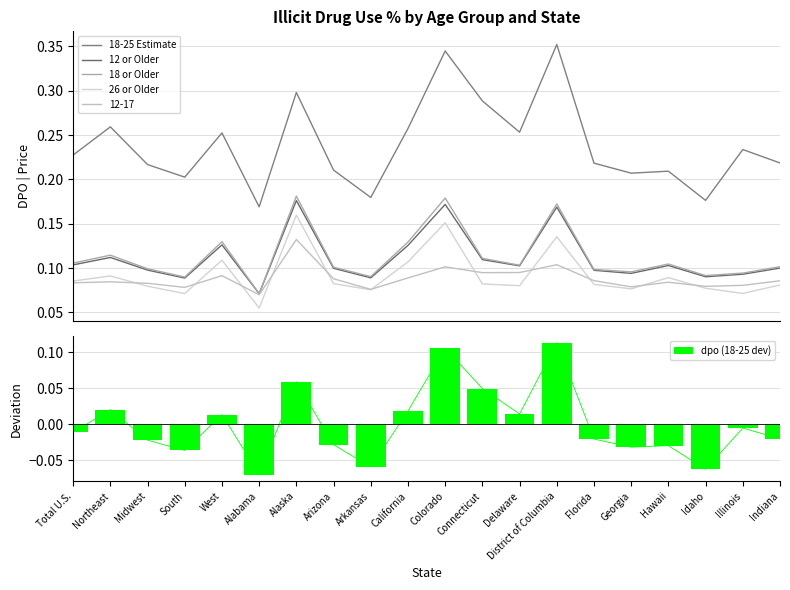

Which series changed the most between Northeast and Arizona?

18-25 Estimate